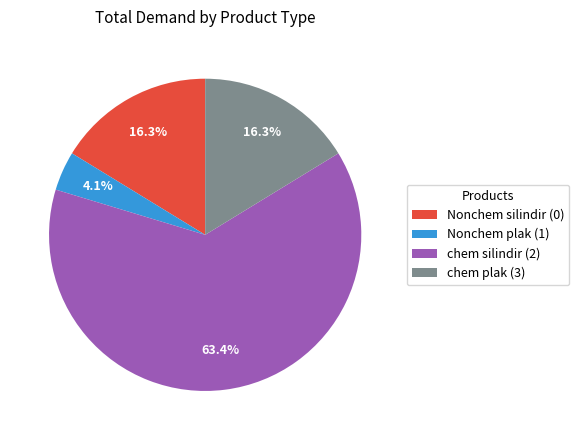

Combined, do chem silindir (2) and chem plak (3) account for over 50%?

Yes